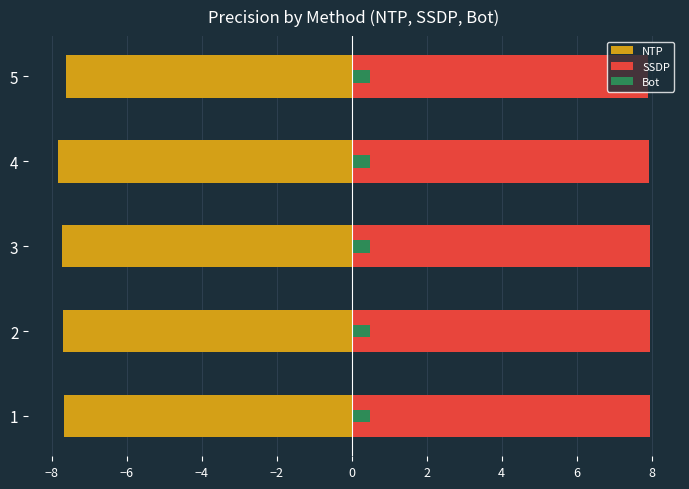

What is the total value across all series at 4?

0.6